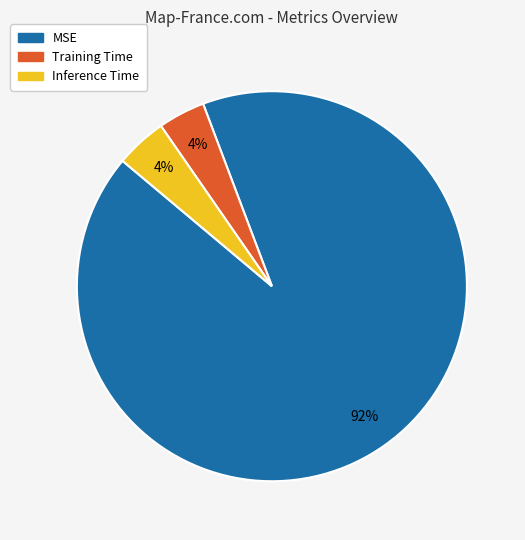

To the nearest percent, what is the difference between the largest and smallest slice percentages?

88%